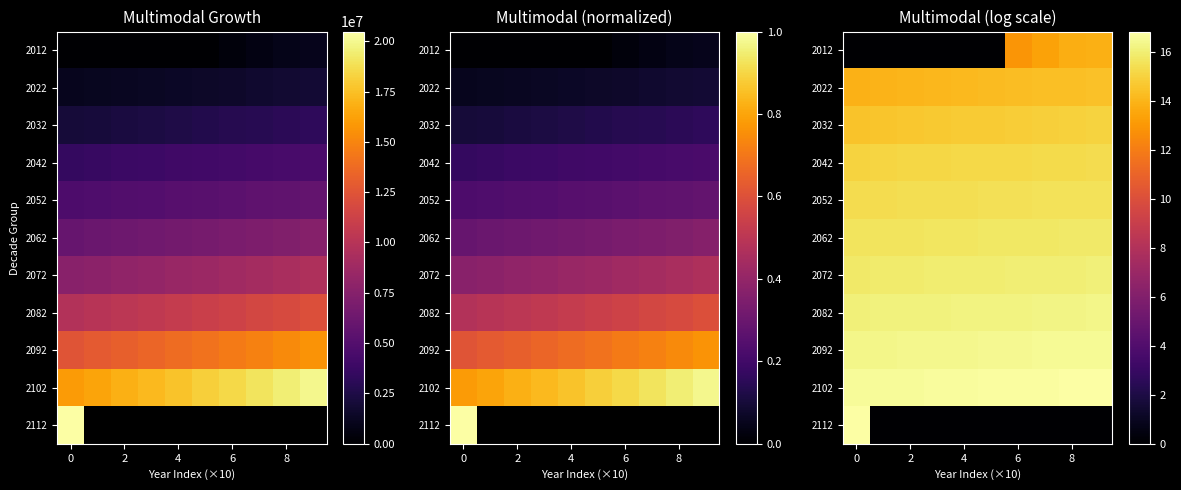

What is the total value across all series at 2?

139.9